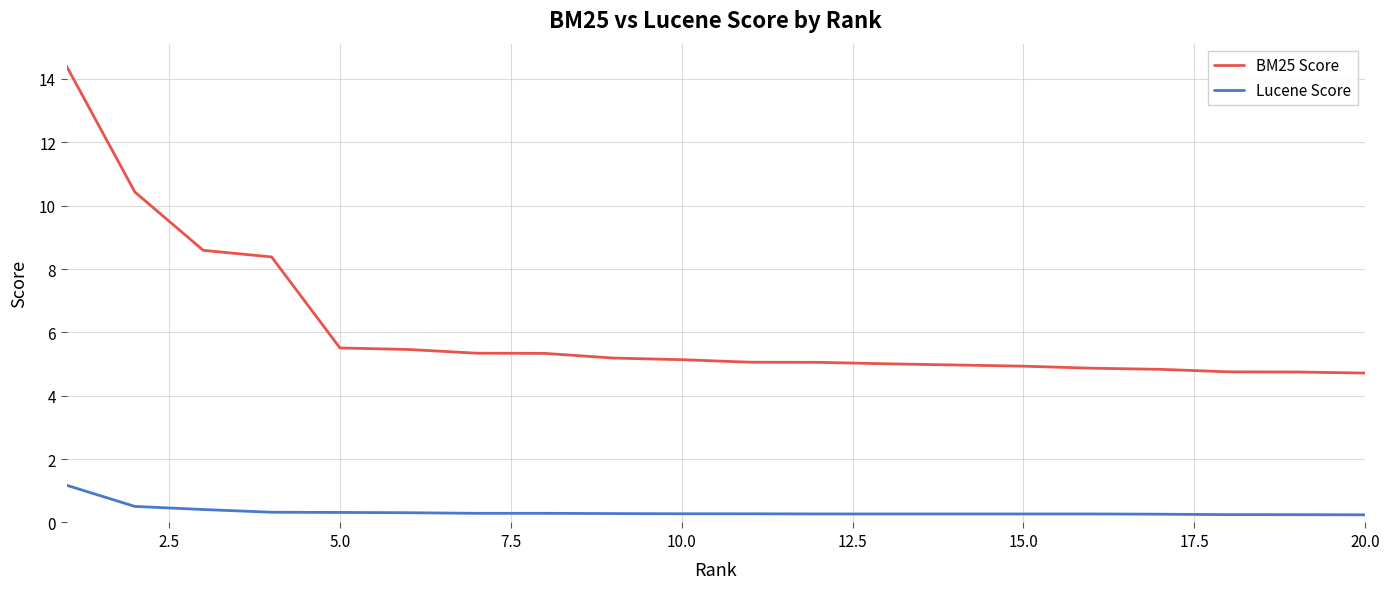

True or false: Lucene Score and BM25 Score cross at least once.

False